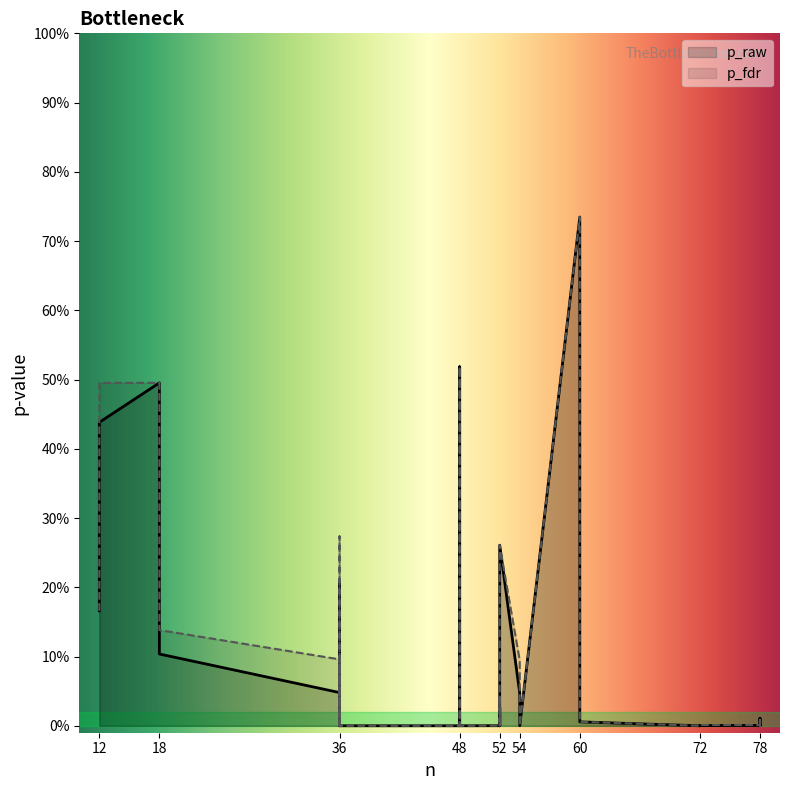

At how many categories does at least one series exceed 0?

32